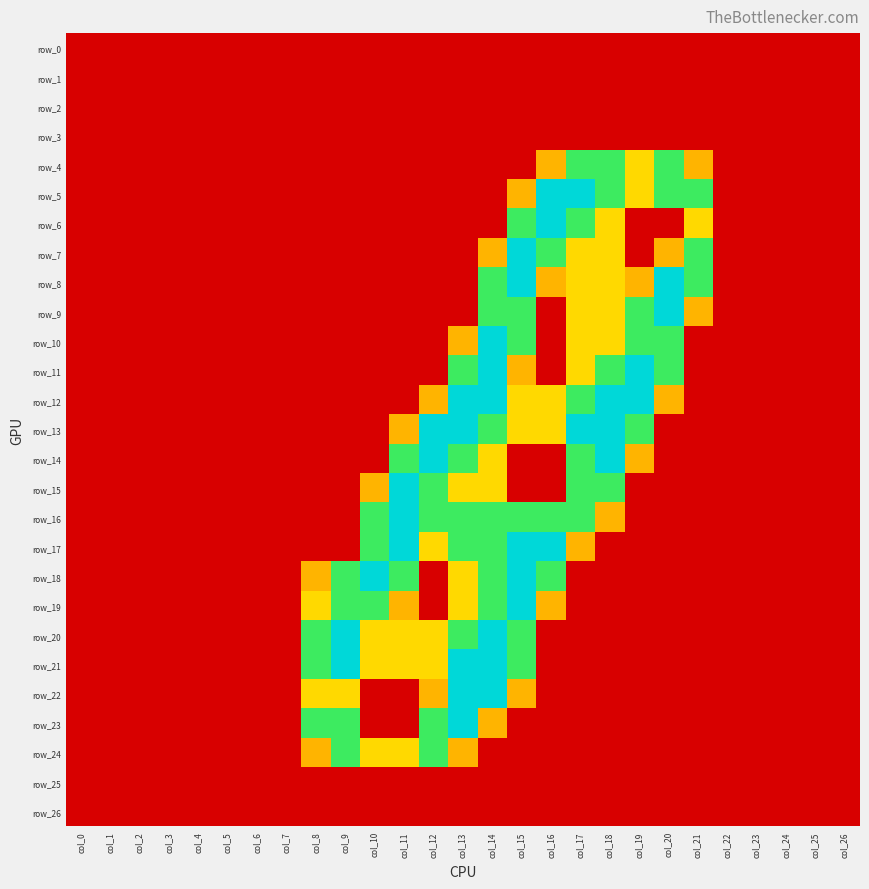

List the labels in order of row_13 value, largest first.

col_12, col_13, col_17, col_18, col_14, col_19, col_15, col_16, col_11, col_0, col_1, col_2, col_3, col_4, col_5, col_6, col_7, col_8, col_9, col_10, col_20, col_21, col_22, col_23, col_24, col_25, col_26